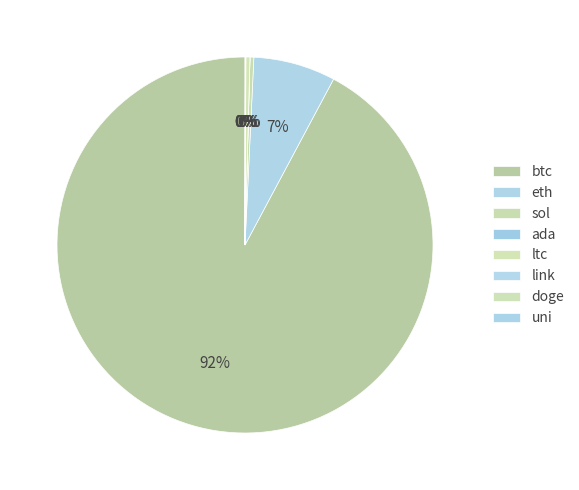

How many slices are in this pie chart?

8